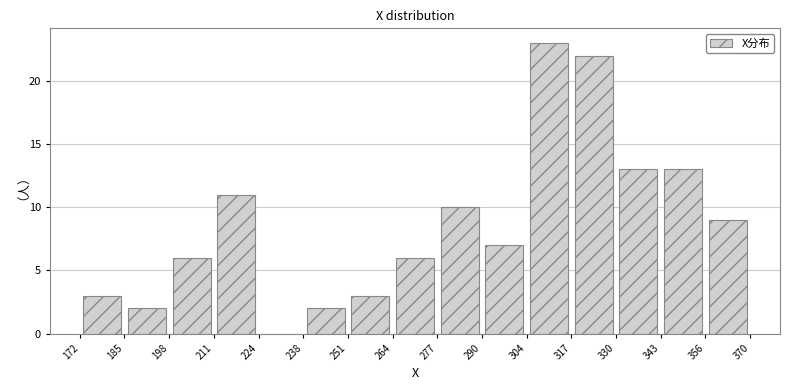

How tall is the bar that spans 251 to 264 on the x-axis? The values are not printed on the chart, so give them approximately, as read against the axis.

3